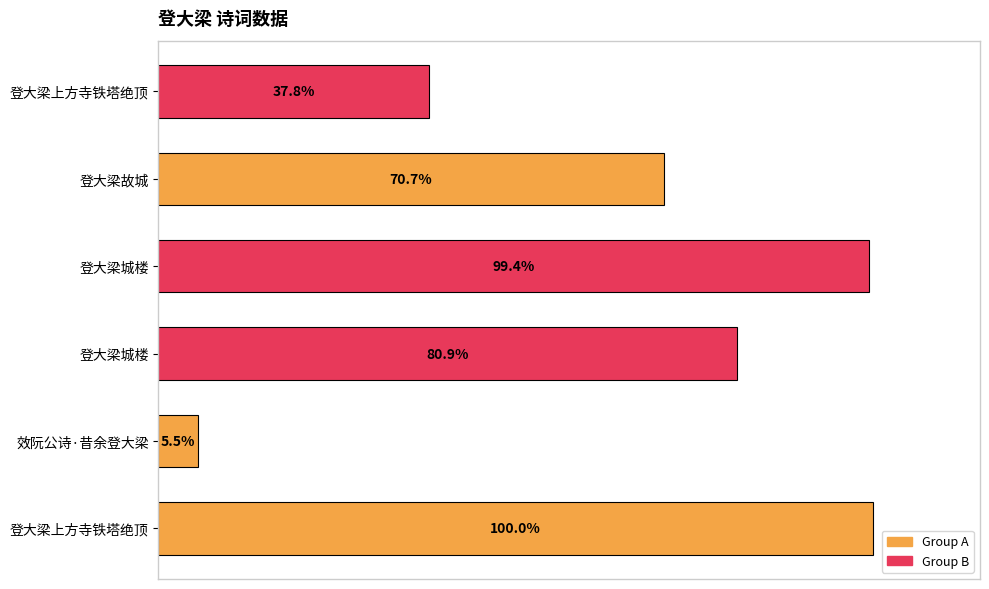

Are the bars horizontal?

Yes